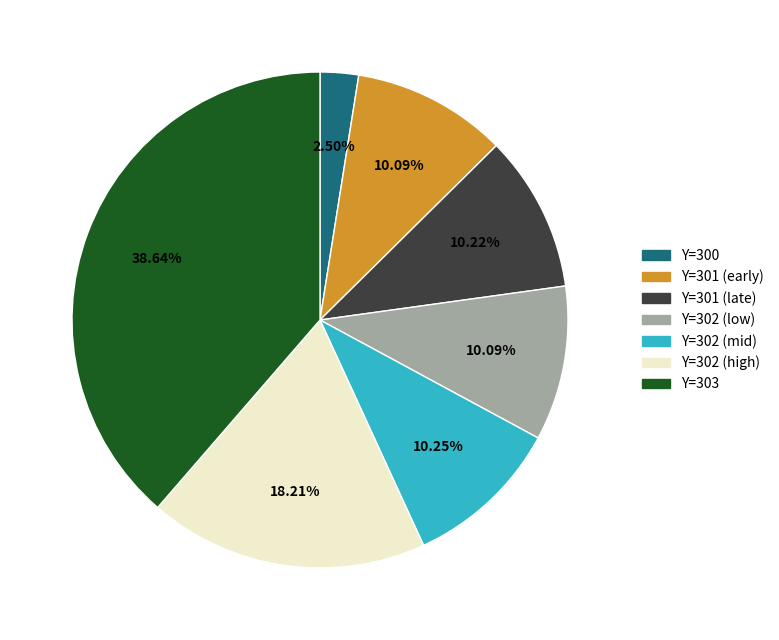

Is there any slice that represents more than half of the pie?

No